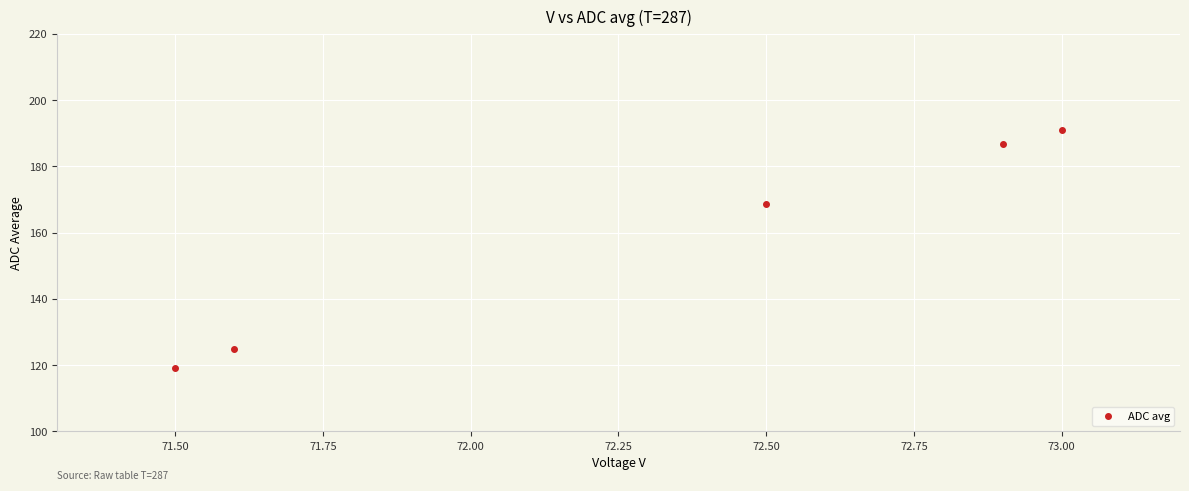

What is the range of X values (max minus min)?

1.5